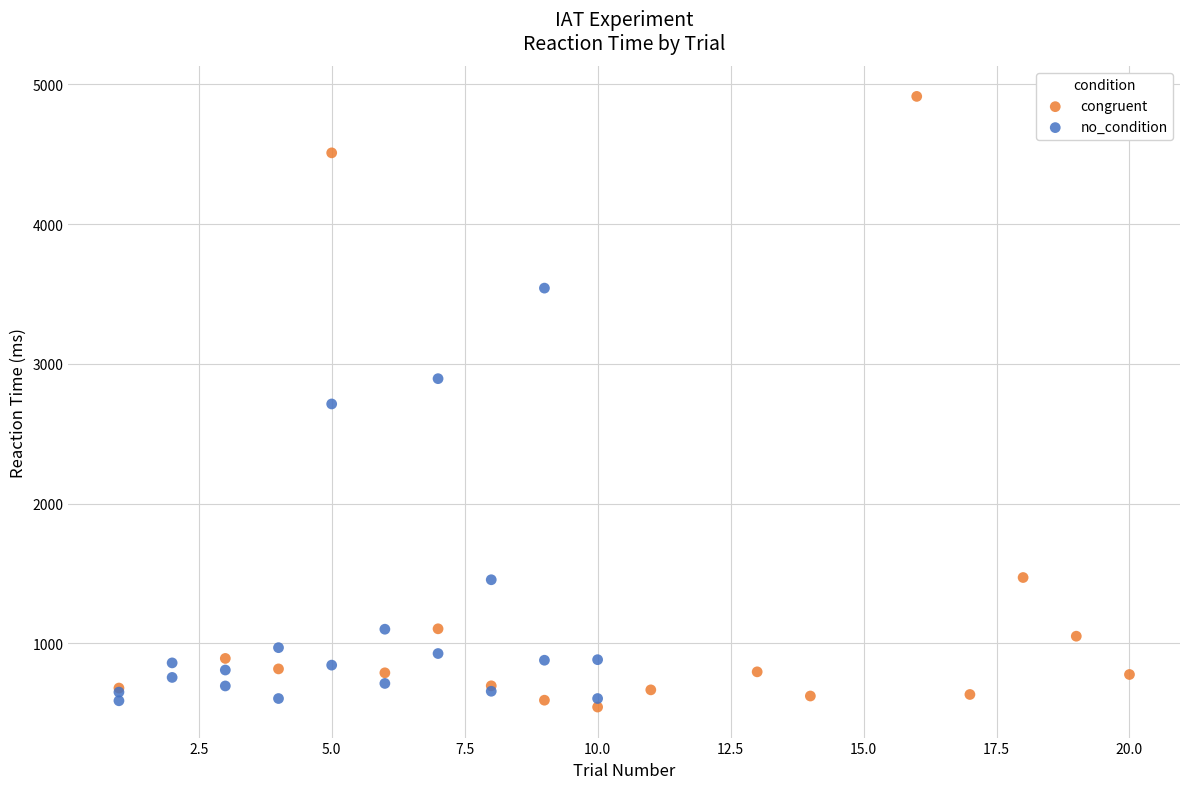

Which series reaches the maximum Y coordinate?

congruent